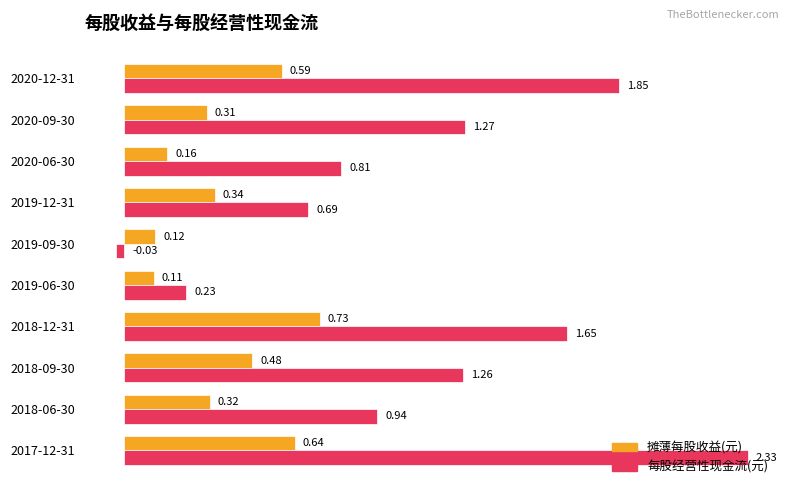

How many values in the 每股经营性现金流(元) series exceed 1?

5